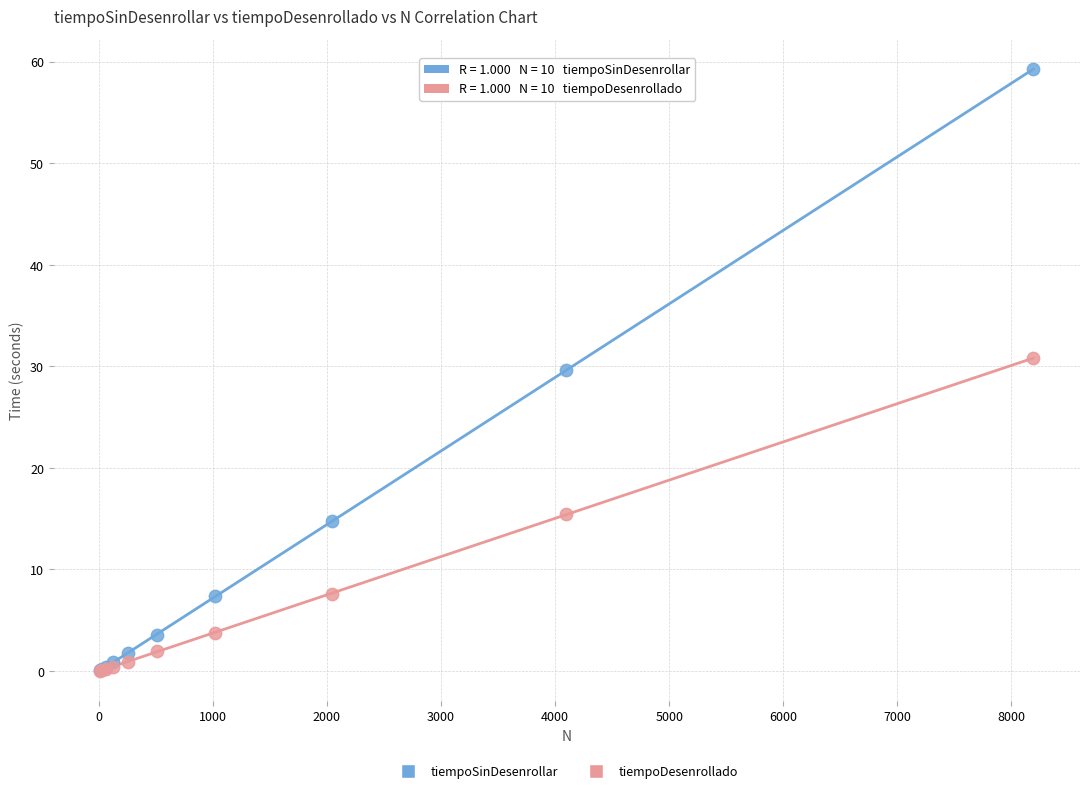

In the tiempoSinDesenrollar series, what Y value is closest to 29?

29.7